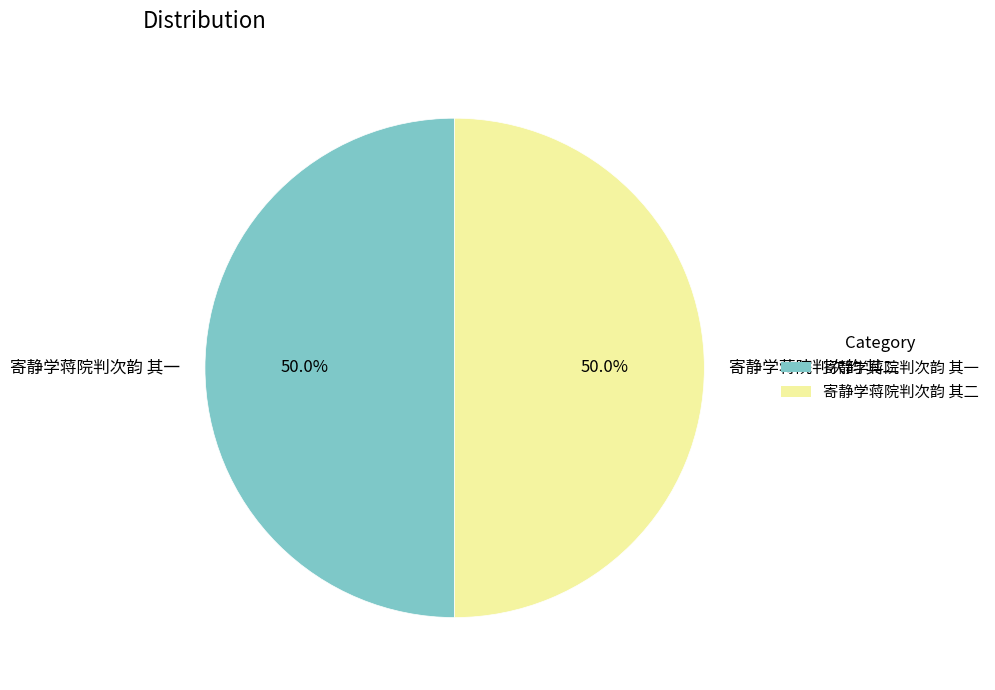

Approximately how many times larger is the value at 寄静学蒋院判次韵 其二 compared to 寄静学蒋院判次韵 其一?

1.0